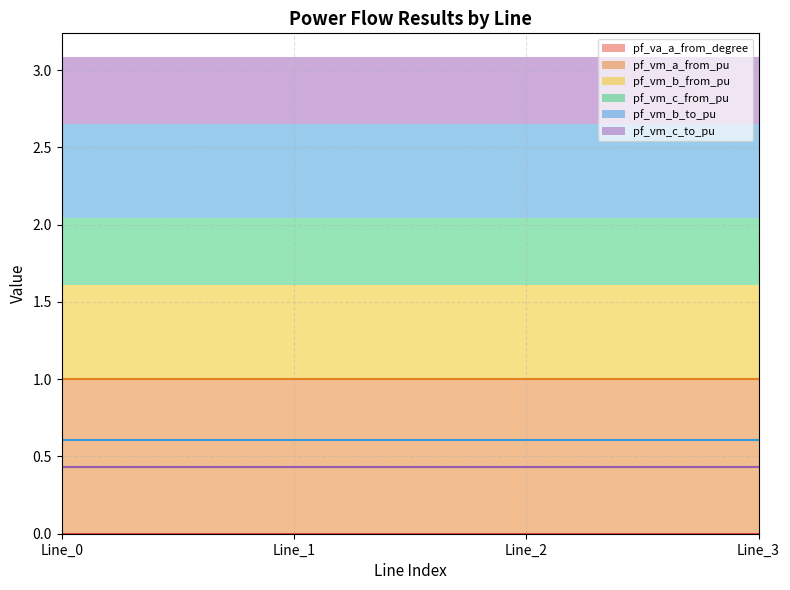

What is the sum of the pf_vm_c_from_pu values at Line_3 and Line_0?

0.9